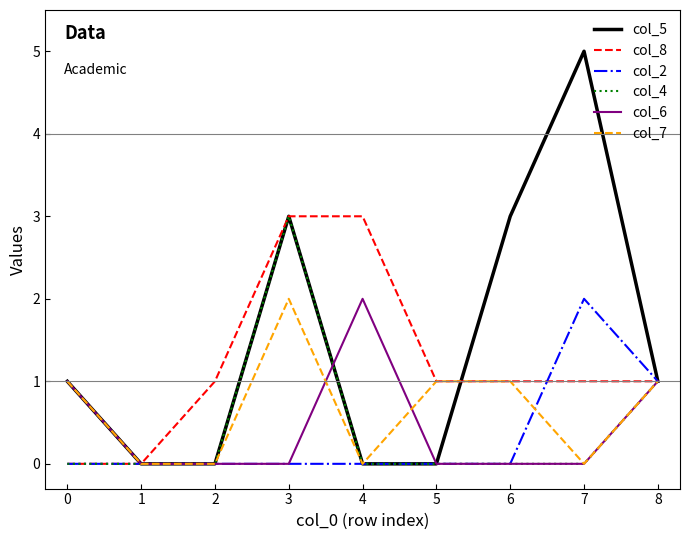

Between 1 and 4, which series saw the biggest shift?

col_8